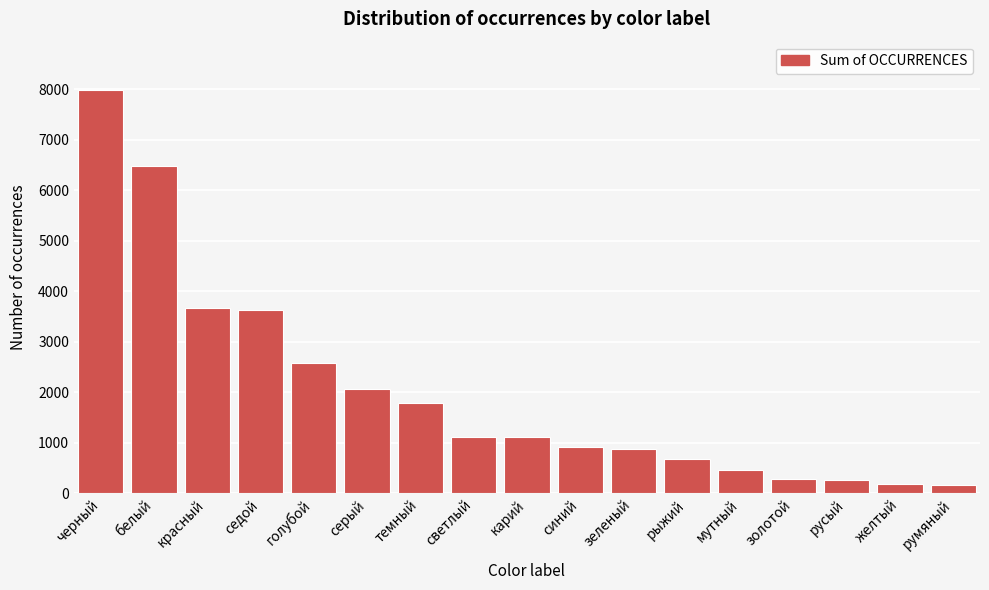

Approximately how many times larger is the value at белый compared to голубой?

2.5